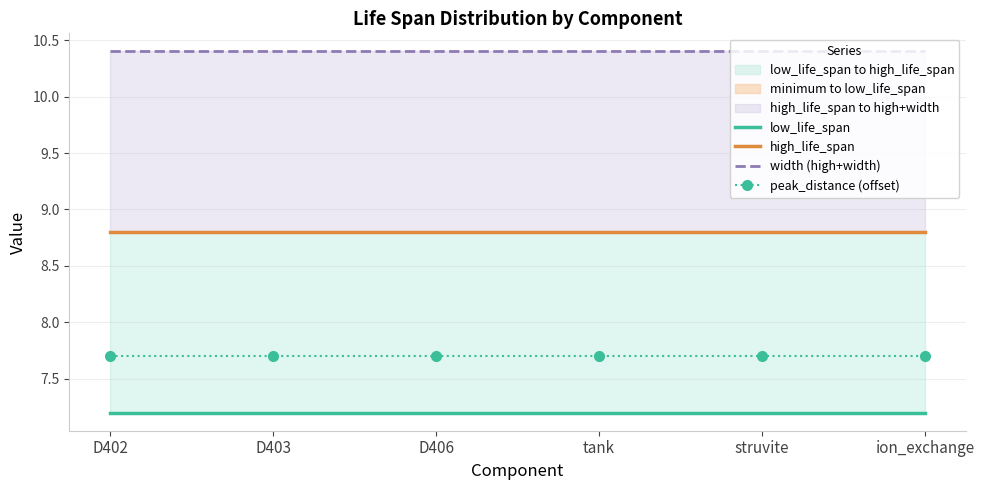

Which series has the widest spread of values?

low_life_span